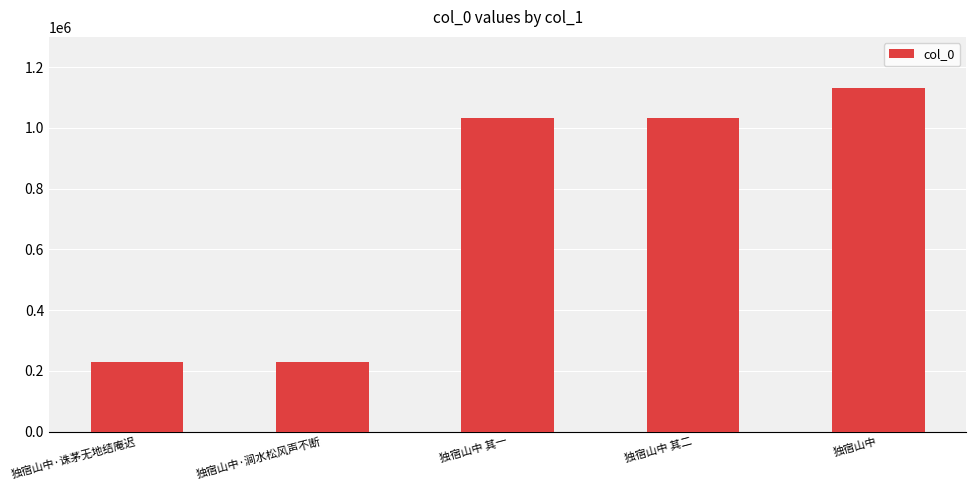

Is it true that the value at 独宿山中 其二 is 1032839?

True